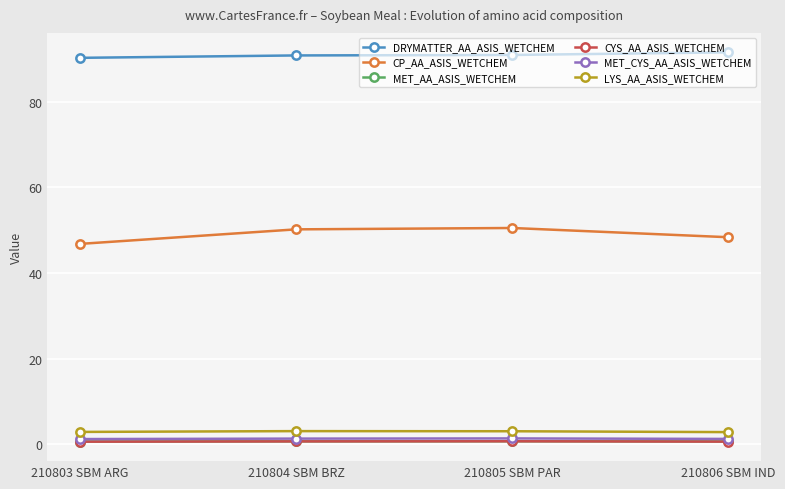

True or false: DRYMATTER_AA_ASIS_WETCHEM and MET_CYS_AA_ASIS_WETCHEM cross at least once.

False